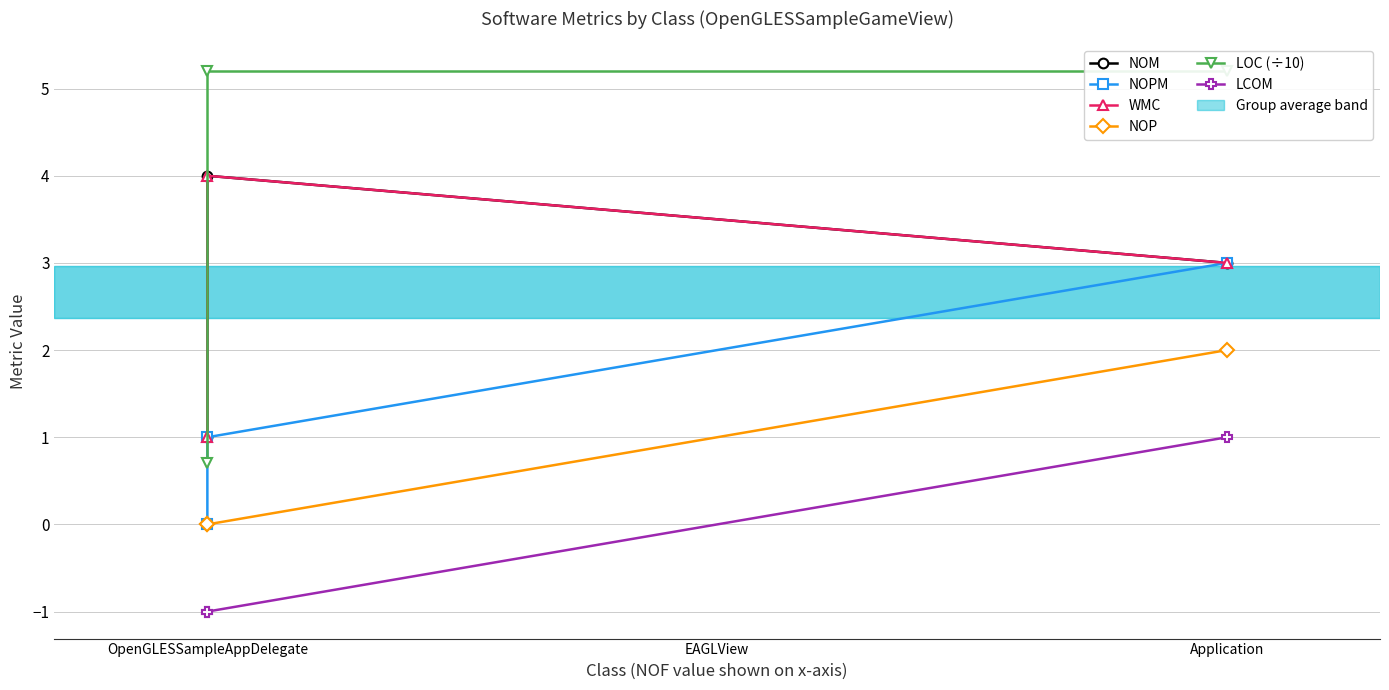

How many lines are shown in the chart?

6